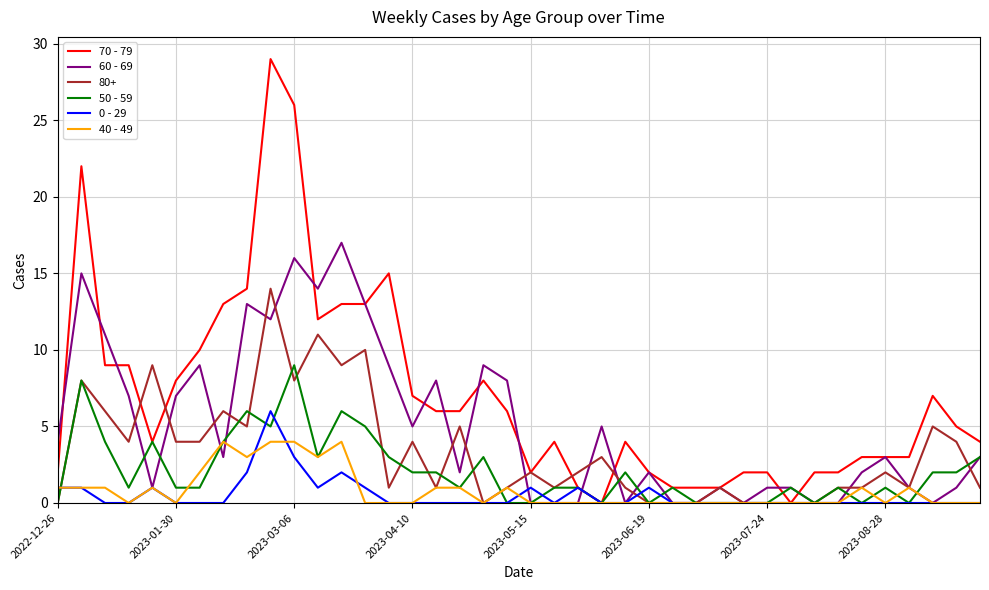

What is the maximum value shown in the chart?

29